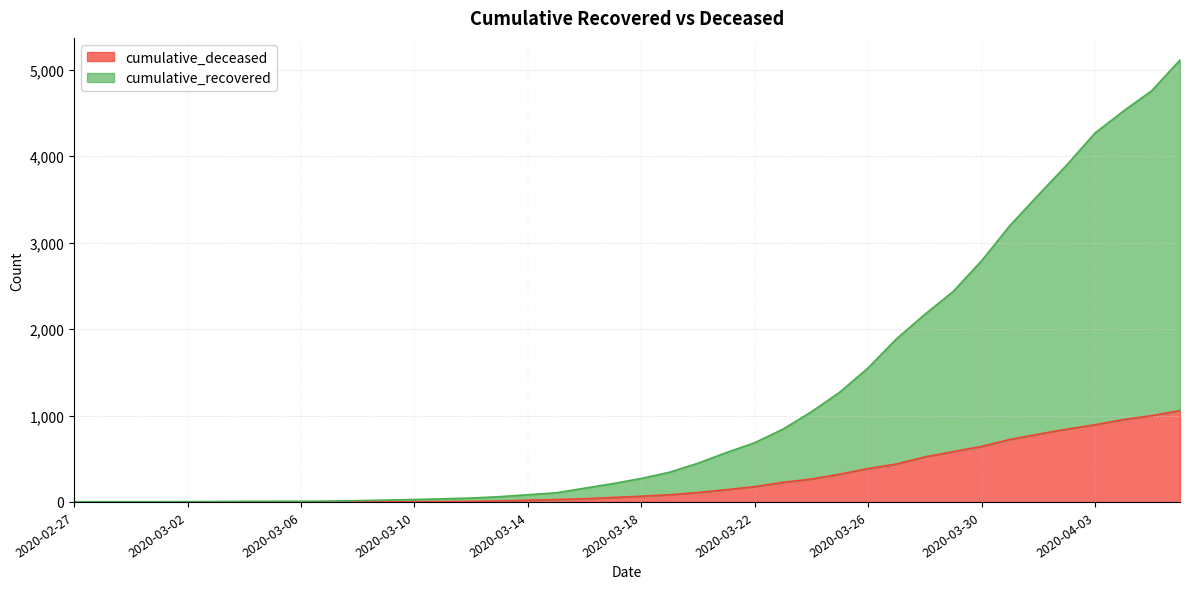

What are all the series names shown in the legend?

cumulative_deceased, cumulative_recovered